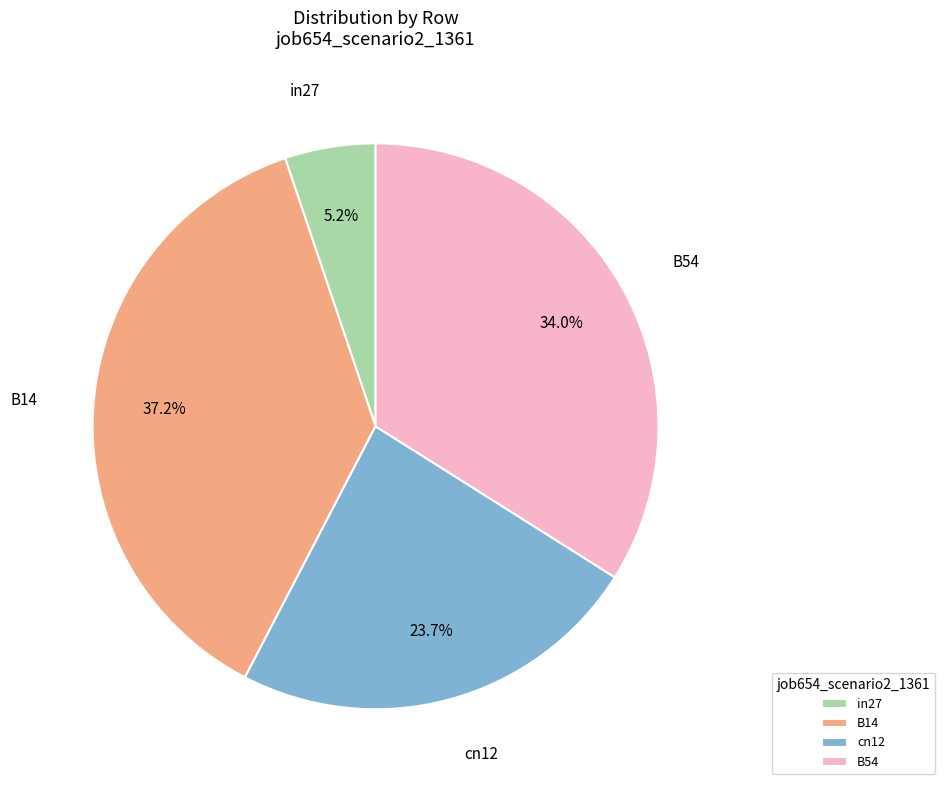

The cn12 slice represents 18% of the pie. True or false?

False